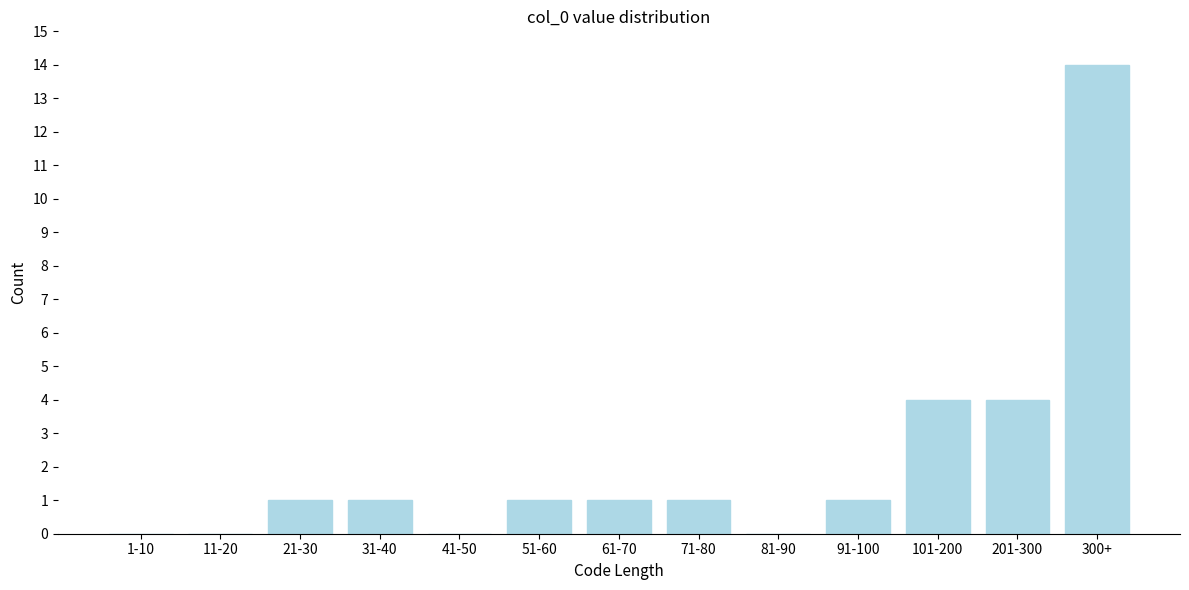

Reading right to left, transcribe all the data shown in this chart.

300+=14	201-300=4	101-200=4	91-100=1	81-90=0	71-80=1	61-70=1	51-60=1	41-50=0	31-40=1	21-30=1	11-20=0	1-10=0